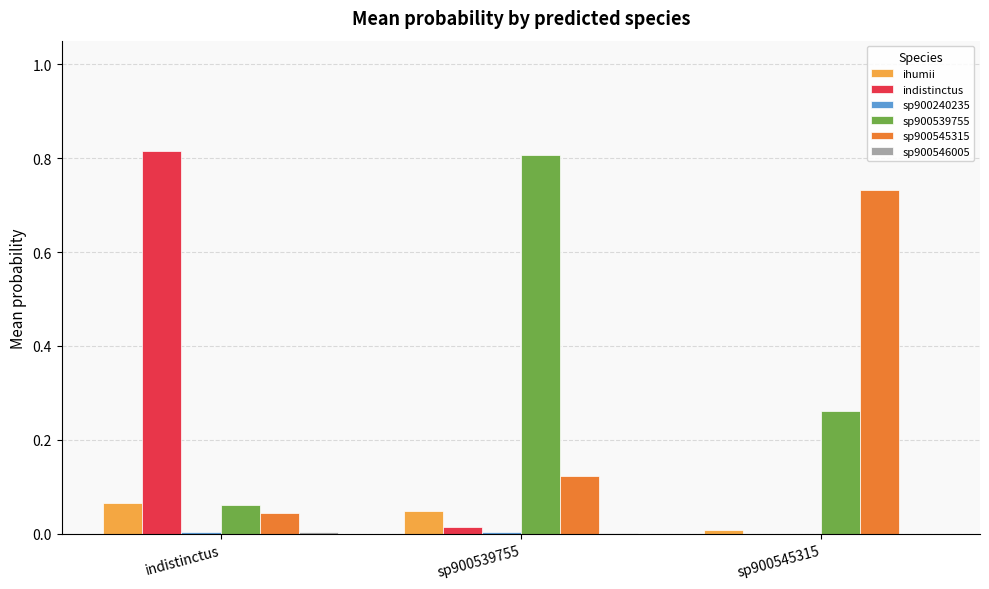

What is the total value across all series at indistinctus?

1.0